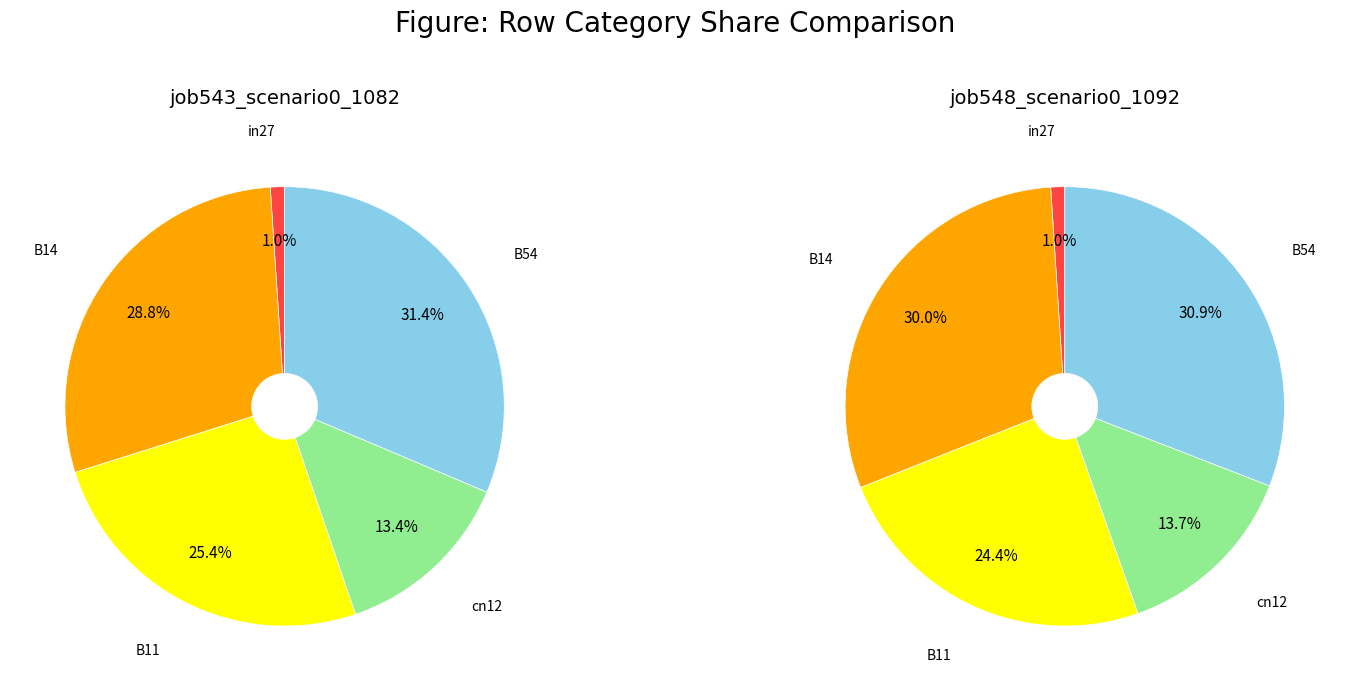

To the nearest percent, what is the average slice percentage?

20%